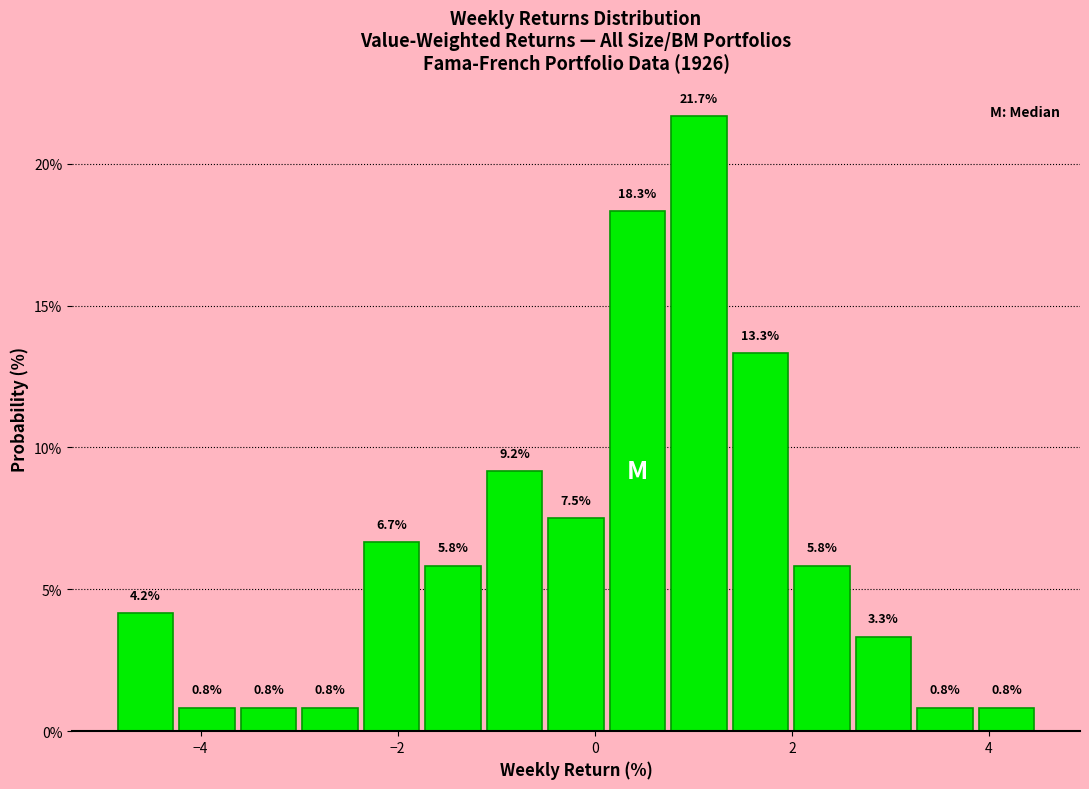

Around what value on the x-axis is the tallest bar? Give the approximate position of its centre, as read against the axis.

1.0